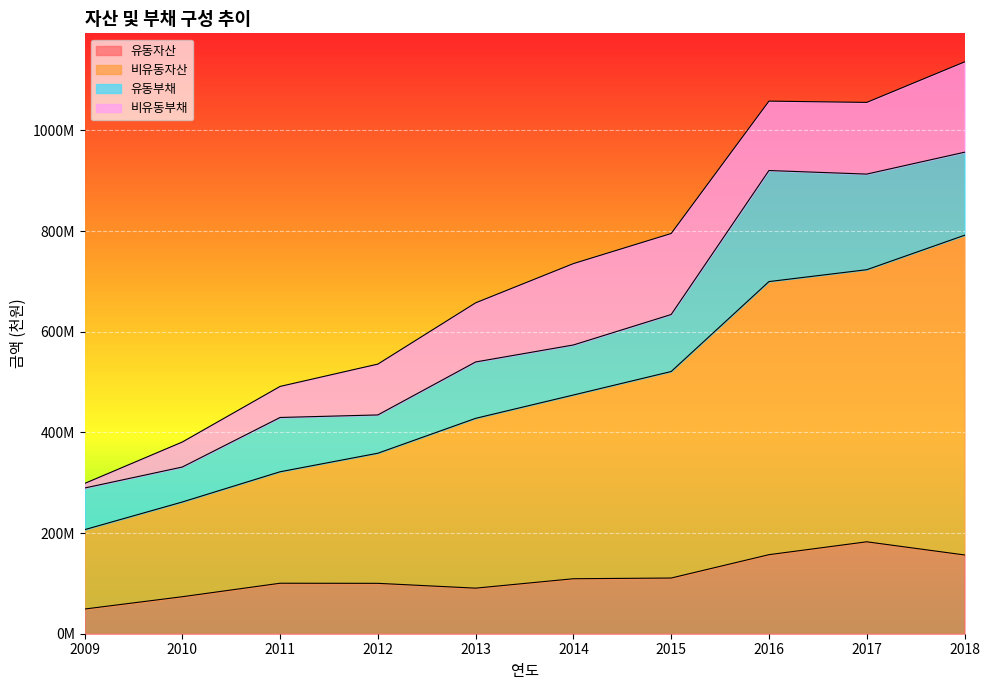

Where does the 유동자산 series first go above 109265858?

2015